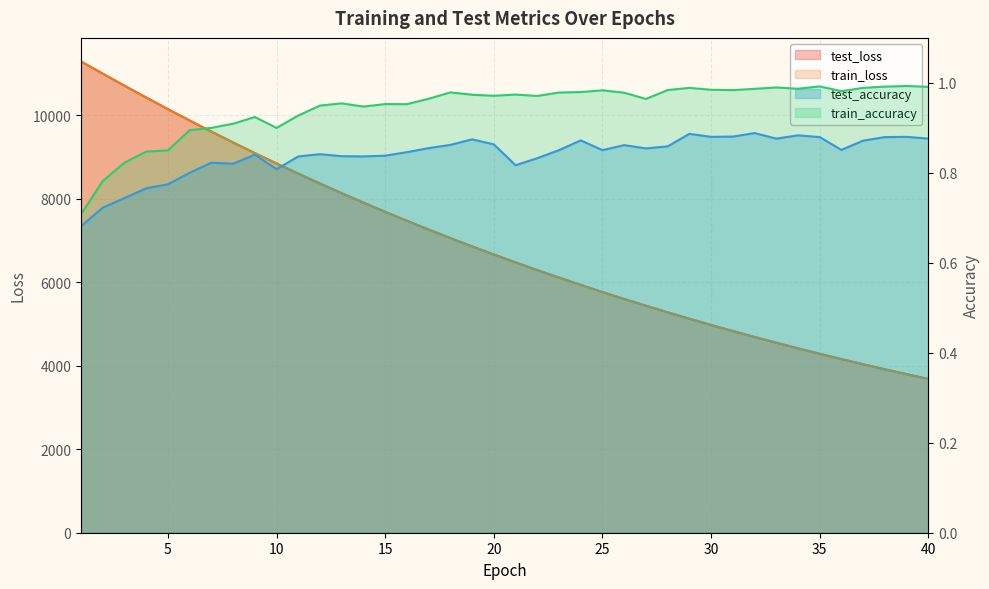

At which label does train_loss first exceed 6665?

1